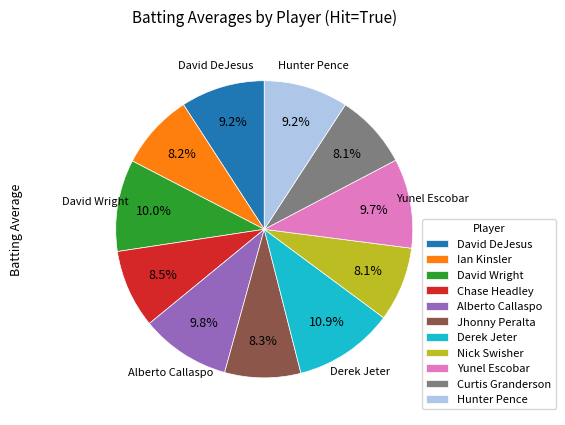

The Hunter Pence slice represents 4% of the pie. True or false?

False